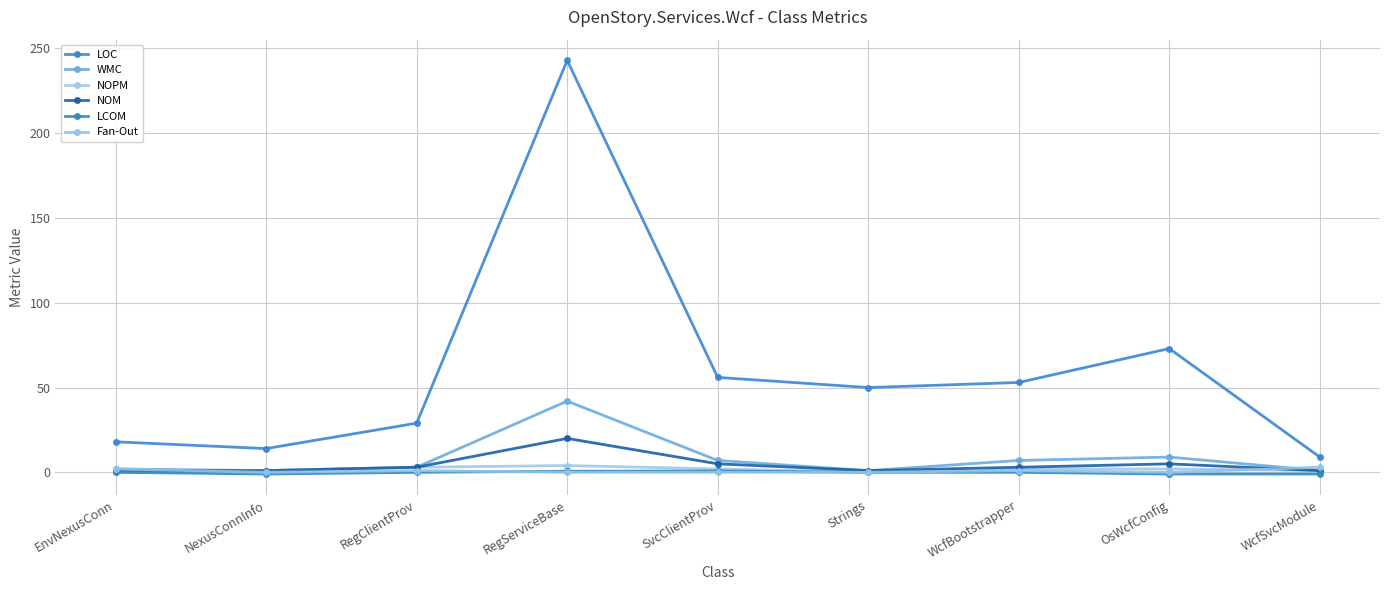

How many data points in LOC are less than 50?

4